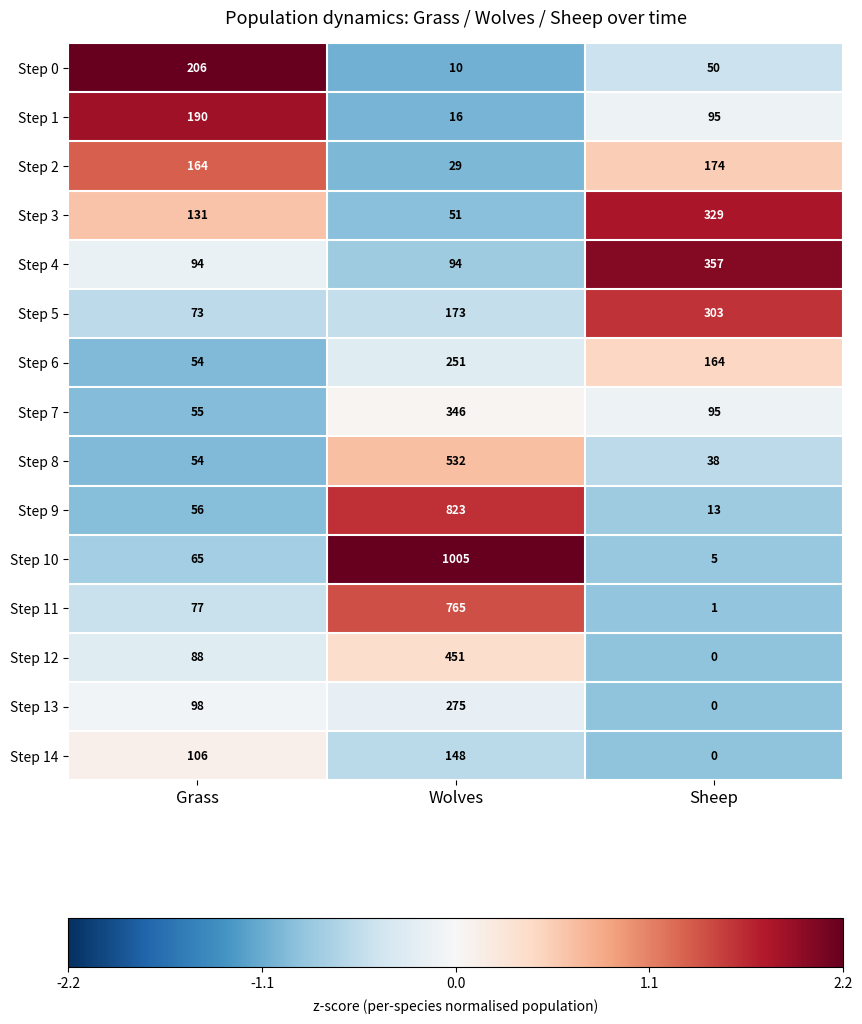

Which category has the lowest value across all series?

Sheep